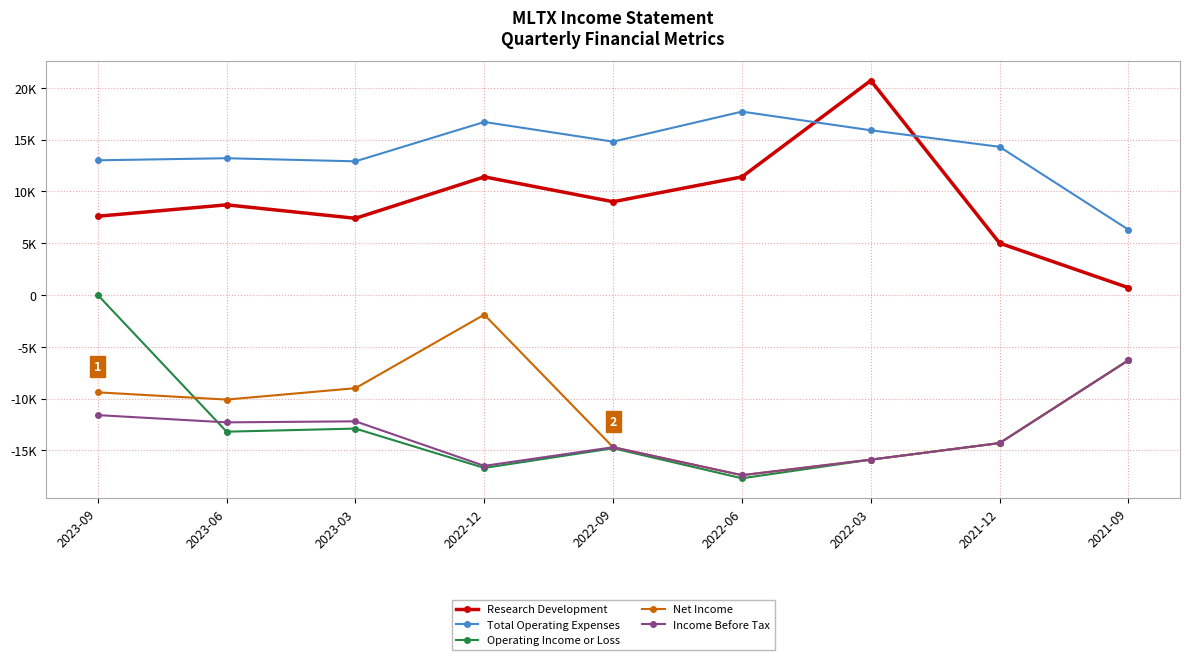

What is the difference between the second highest and minimum values in the Total Operating Expenses series?

10400